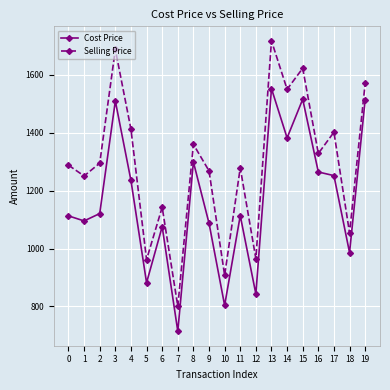

What is the sum of the Cost Price values at 7 and 17?

1966.6